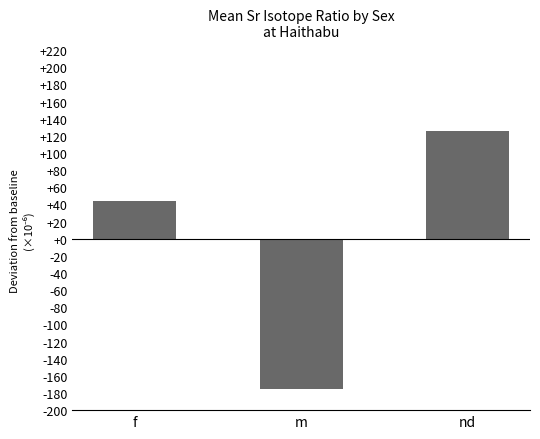

Which has a higher value, nd or f?

nd